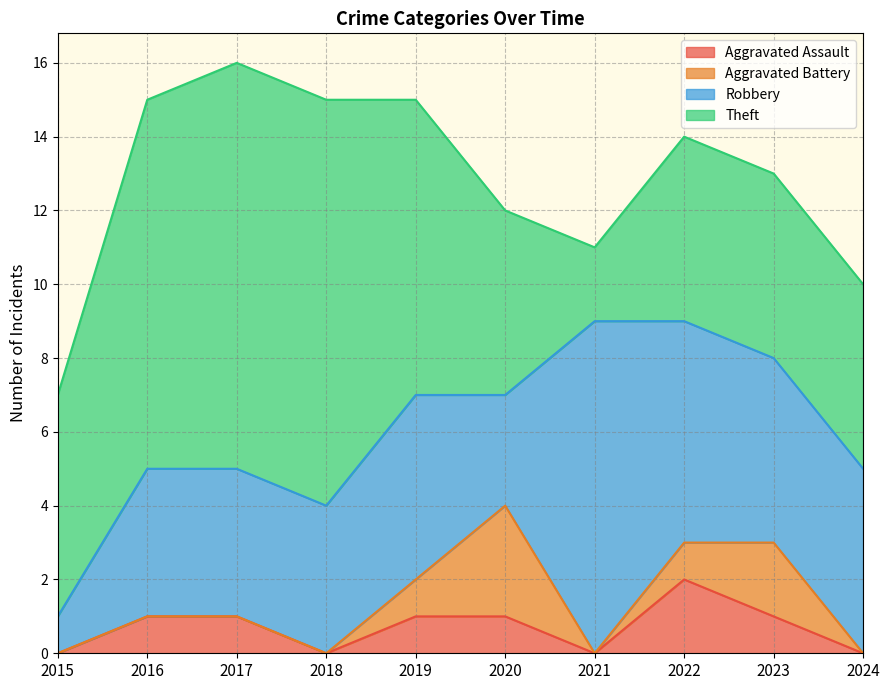

Which category has the highest value in the Robbery series?

2021